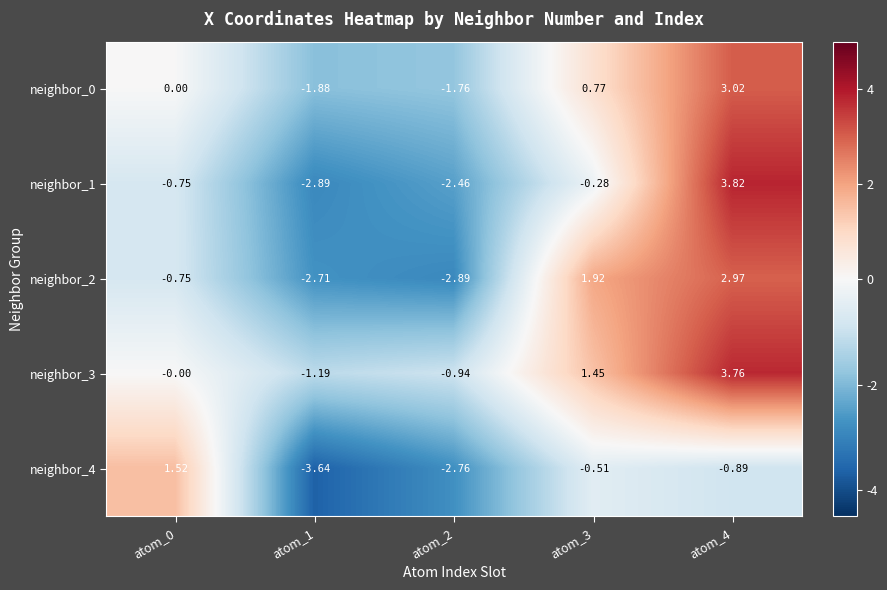

Is the value of neighbor_1 at atom_2 greater than the value of neighbor_2 at atom_0?

No